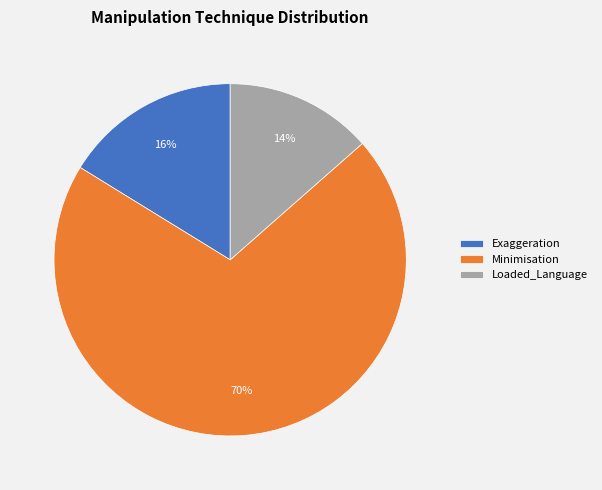

Which category accounts for the majority?

Minimisation